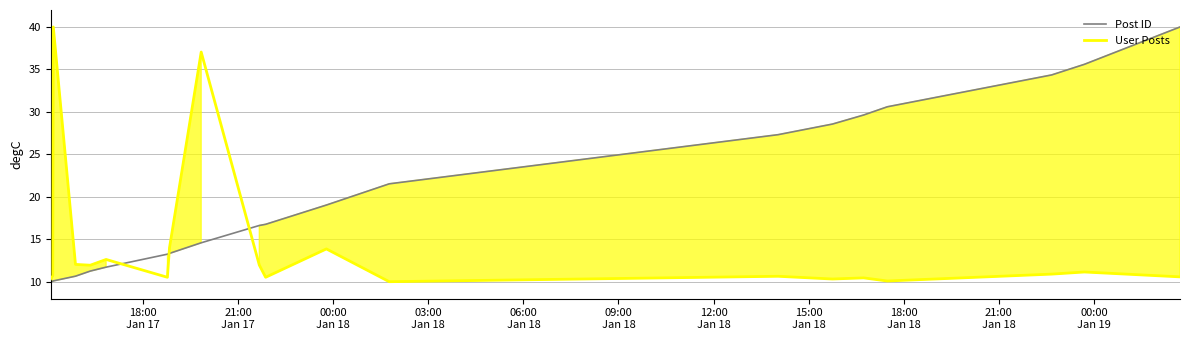

Does the chart display data point markers on the line(s)?

No